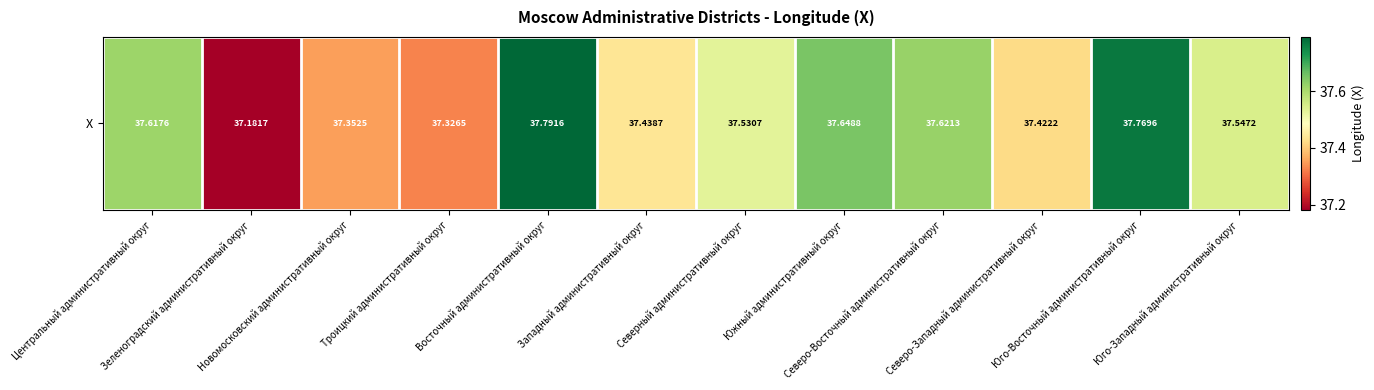

List the labels in order of value, largest first.

Восточный административный округ, Юго-Восточный административный округ, Южный административный округ, Северо-Восточный административный округ, Центральный административный округ, Юго-Западный административный округ, Северный административный округ, Западный административный округ, Северо-Западный административный округ, Новомосковский административный округ, Троицкий административный округ, Зеленоградский административный округ